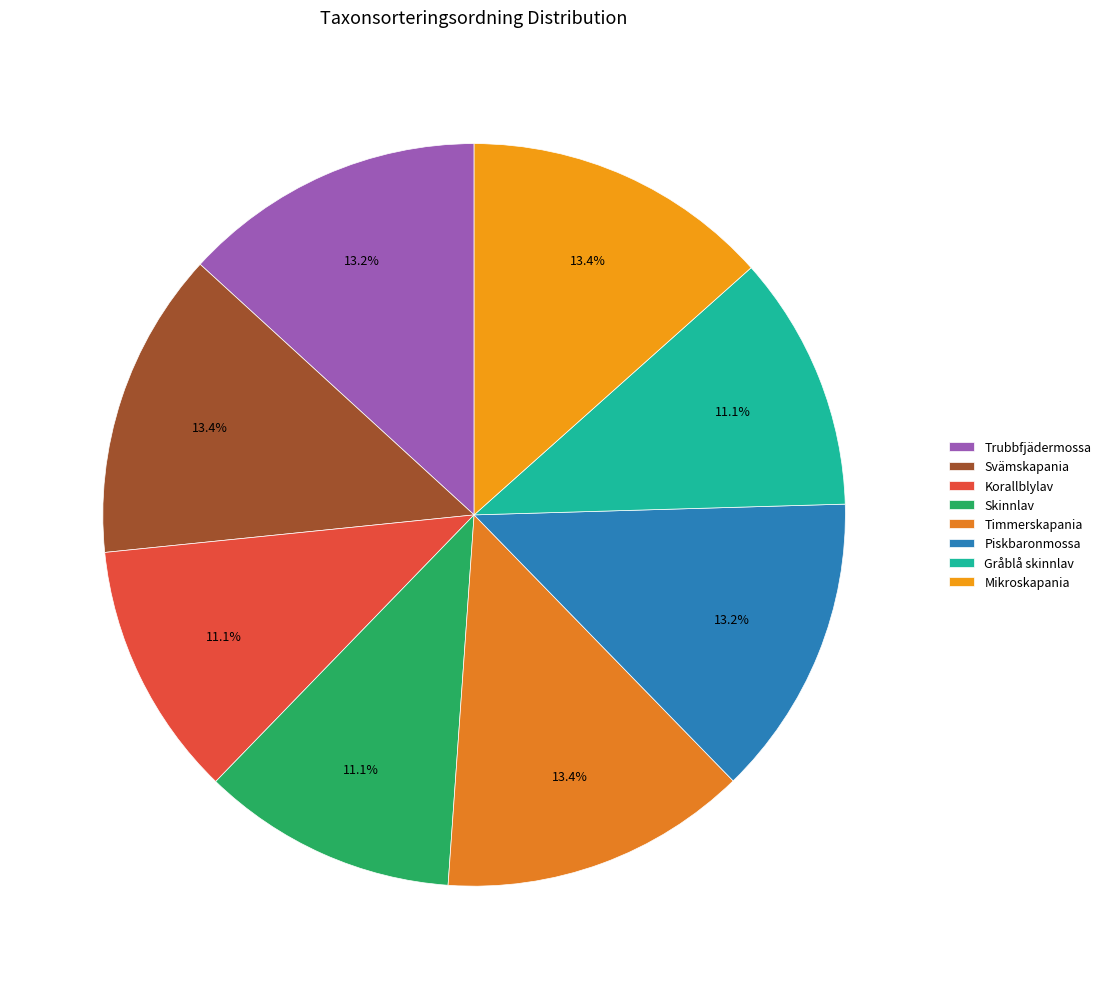

How many segments does this pie chart have?

8